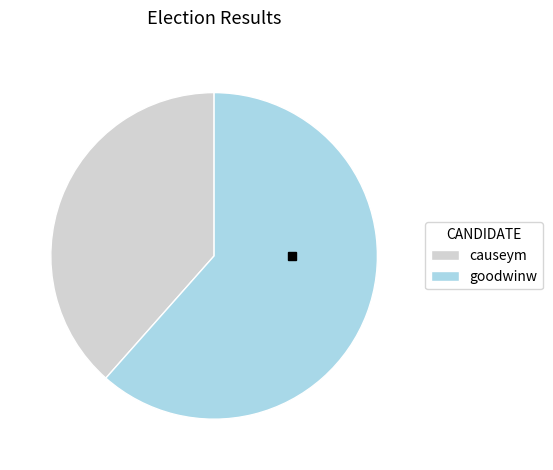

What is the majority slice?

goodwinw